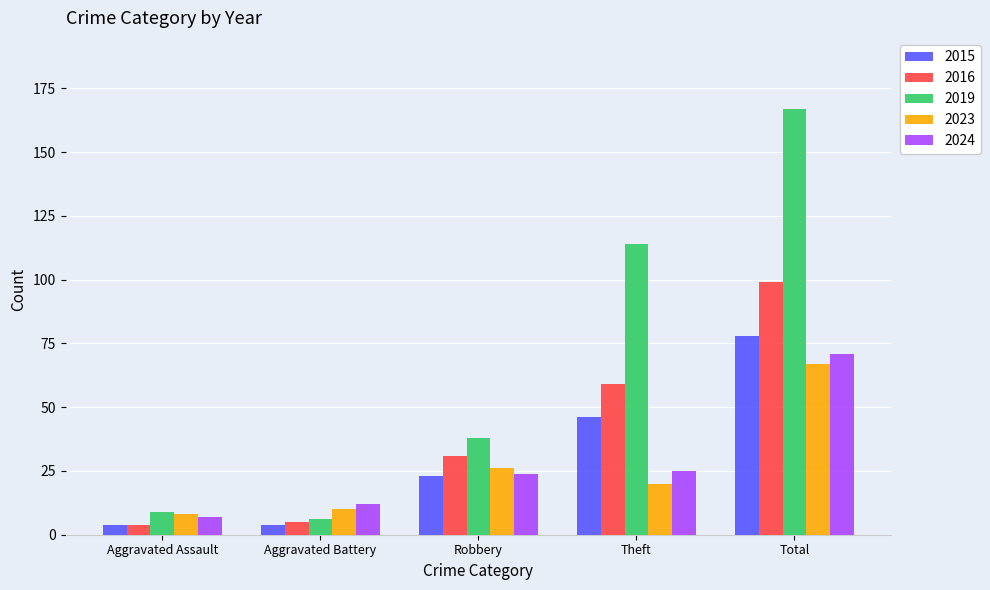

How many bars are there in each group?

5